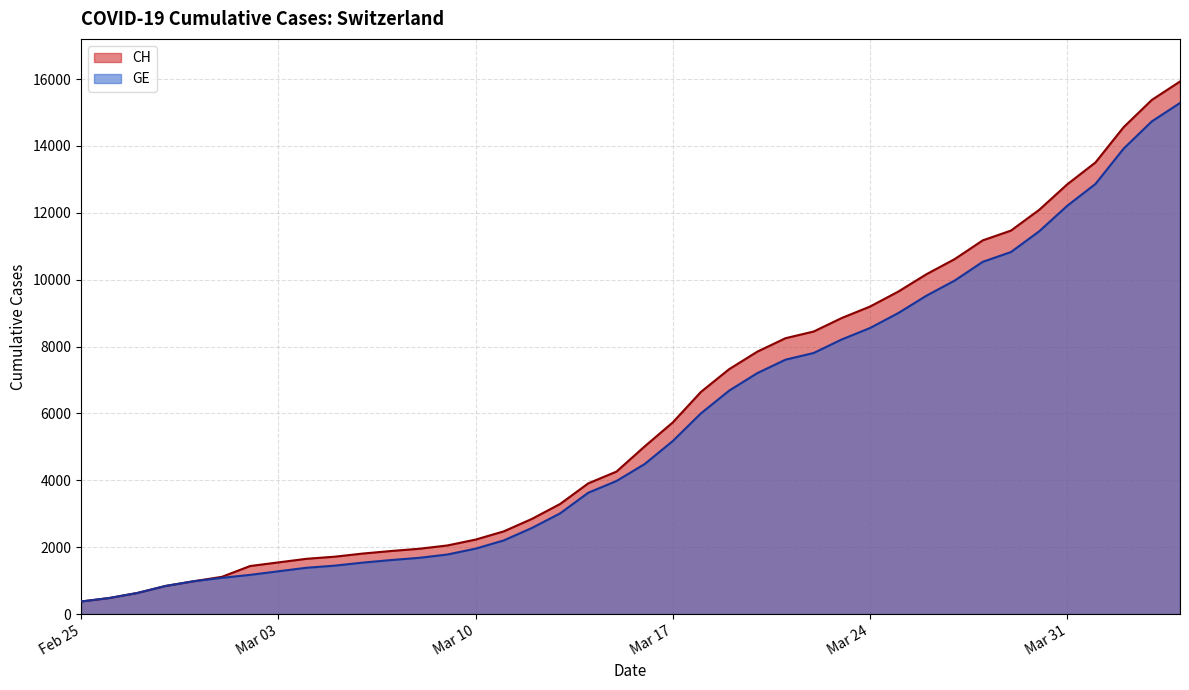

Which series has the widest spread of values?

CH